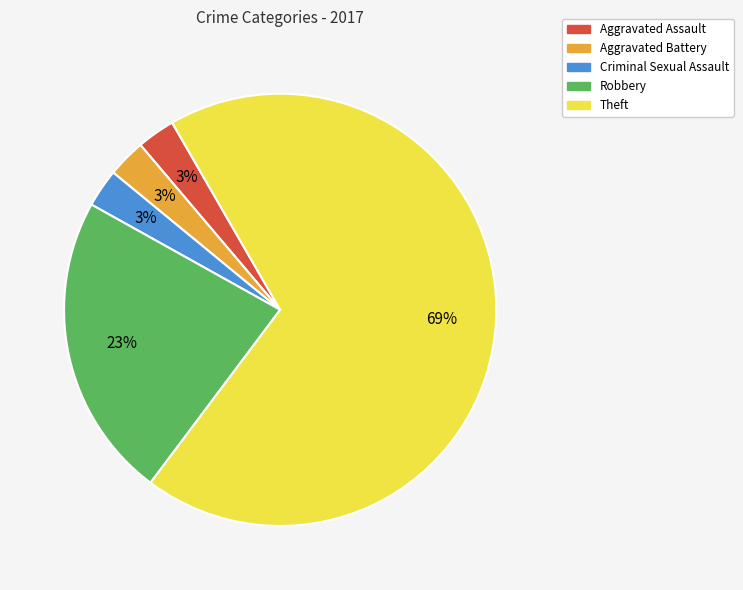

Which category accounts for the majority?

Theft